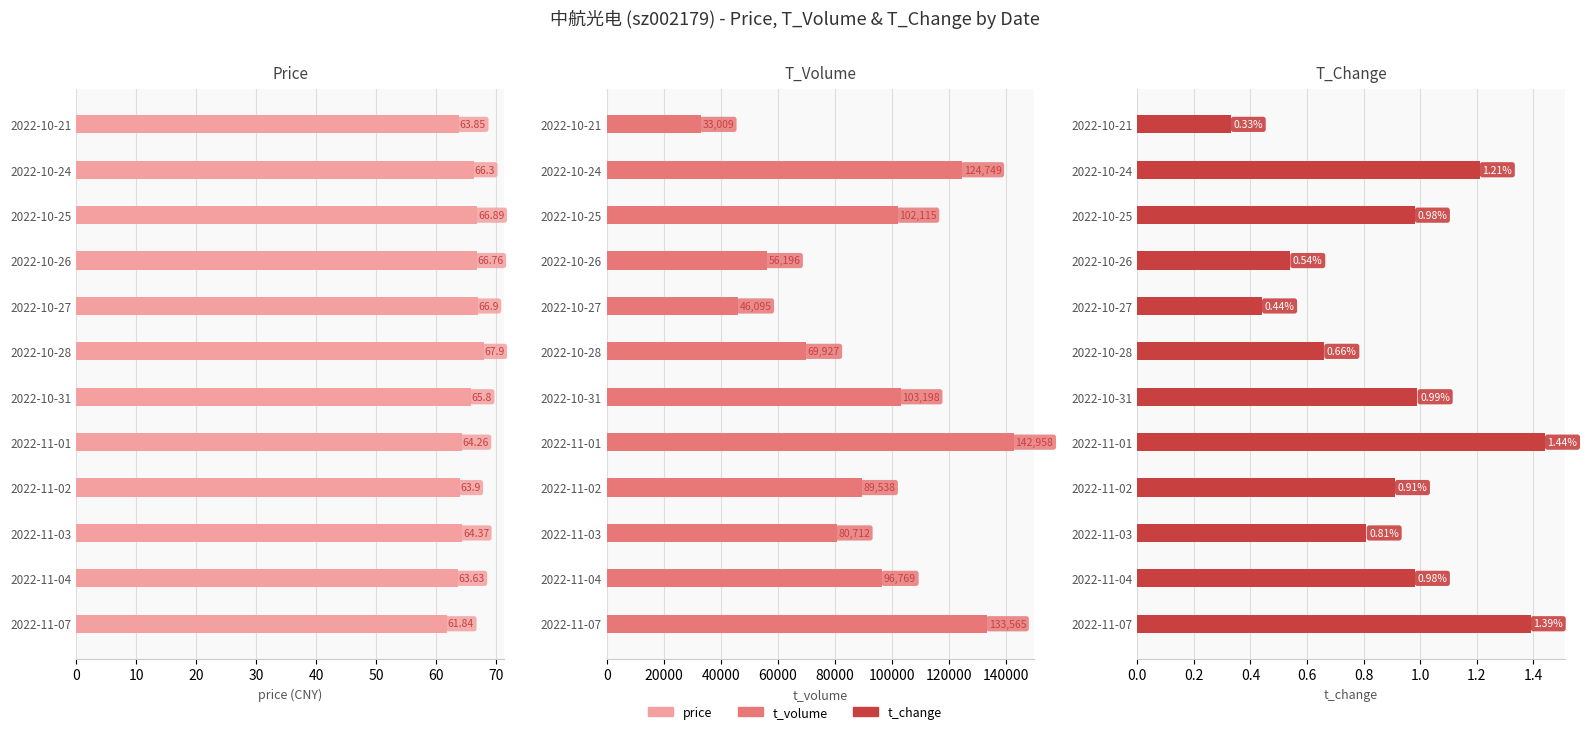

What is the value of the price bar at the 11th from the left?

66.3